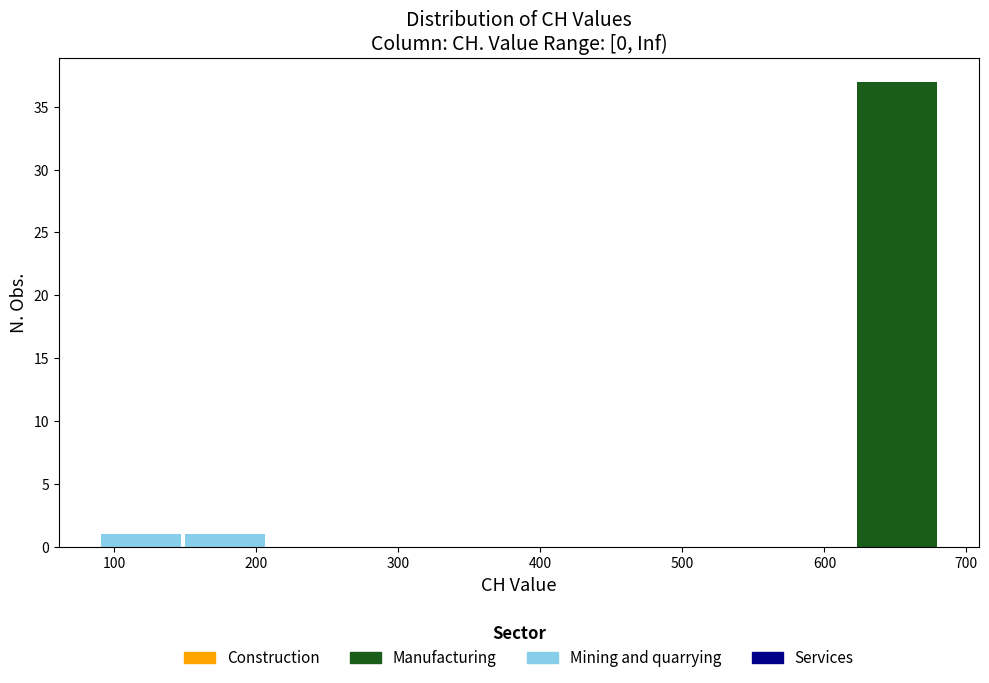

Reading left to right, transcribe this chart: for each stacked bar, give the range it covers on the x-axis and its total height. Neither the bar edges nor the heights are printed on the chart, so give them approximately, as read against the axes.

90 to 150: 1
150 to 210: 1
210 to 270: 0
270 to 330: 0
330 to 390: 0
390 to 440: 0
440 to 500: 0
500 to 560: 0
560 to 620: 0
620 to 680: 37